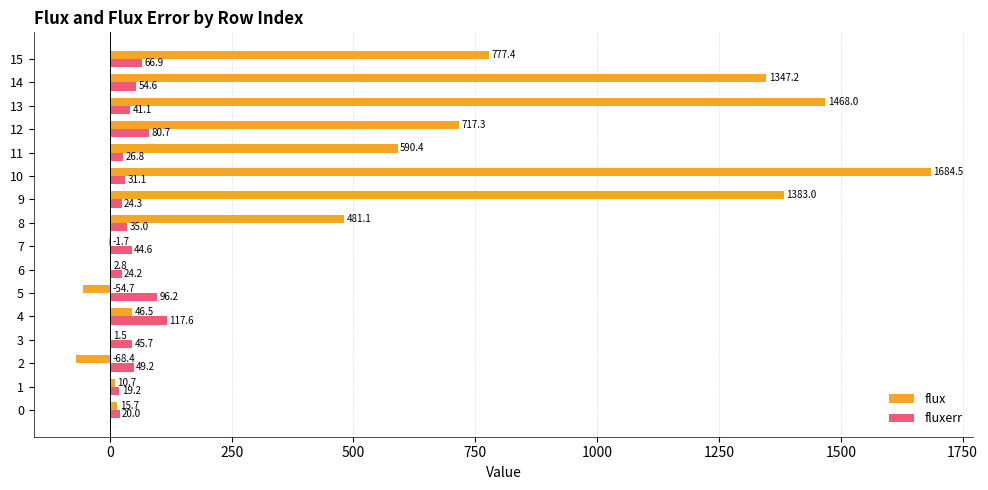

Count the number of categories in the chart.

16